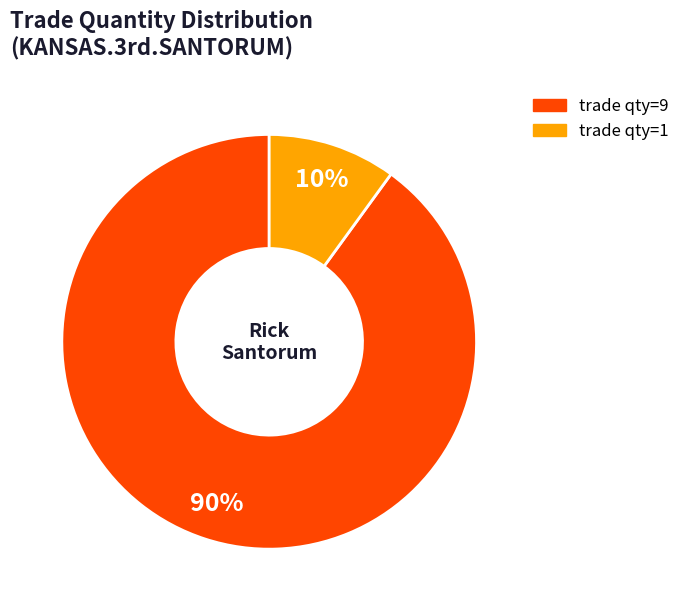

The trade qty=9 slice represents 82% of the pie. True or false?

False